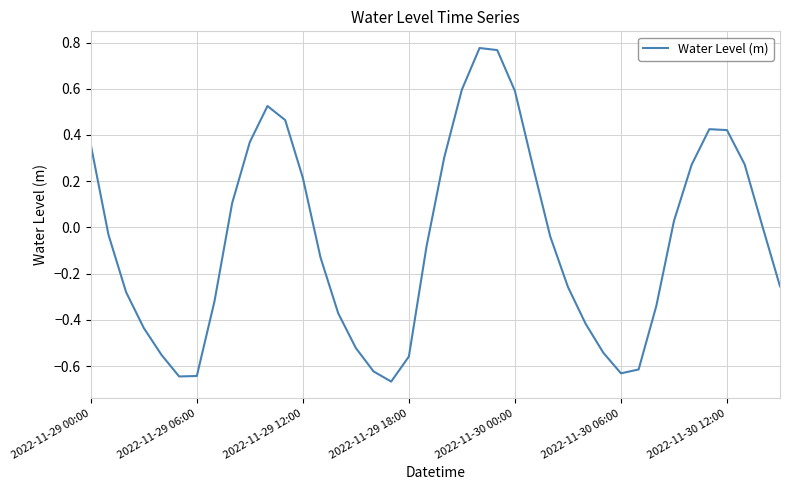

What is the difference between the maximum and minimum values?

1.4